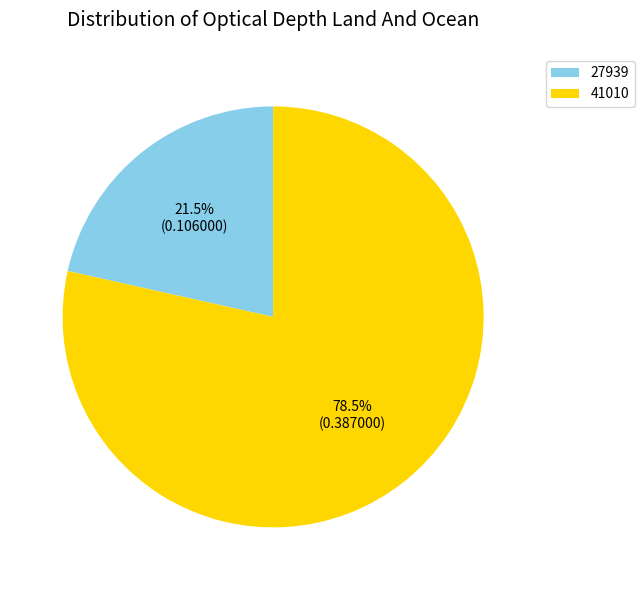

How many slices are in this pie chart?

2